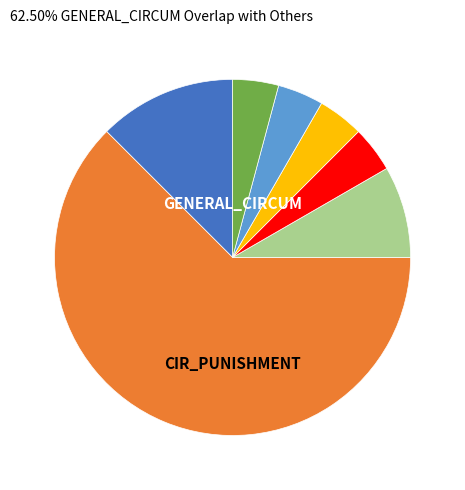

Does any single category account for the majority?

Yes